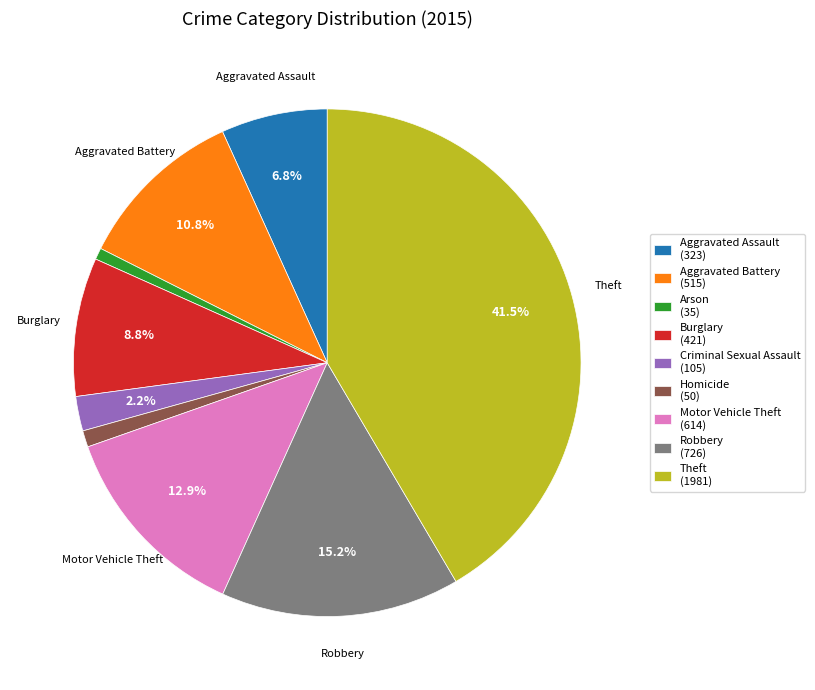

What is the ratio of the value at Motor Vehicle Theft (614) to the value at Arson (35)?

17.5